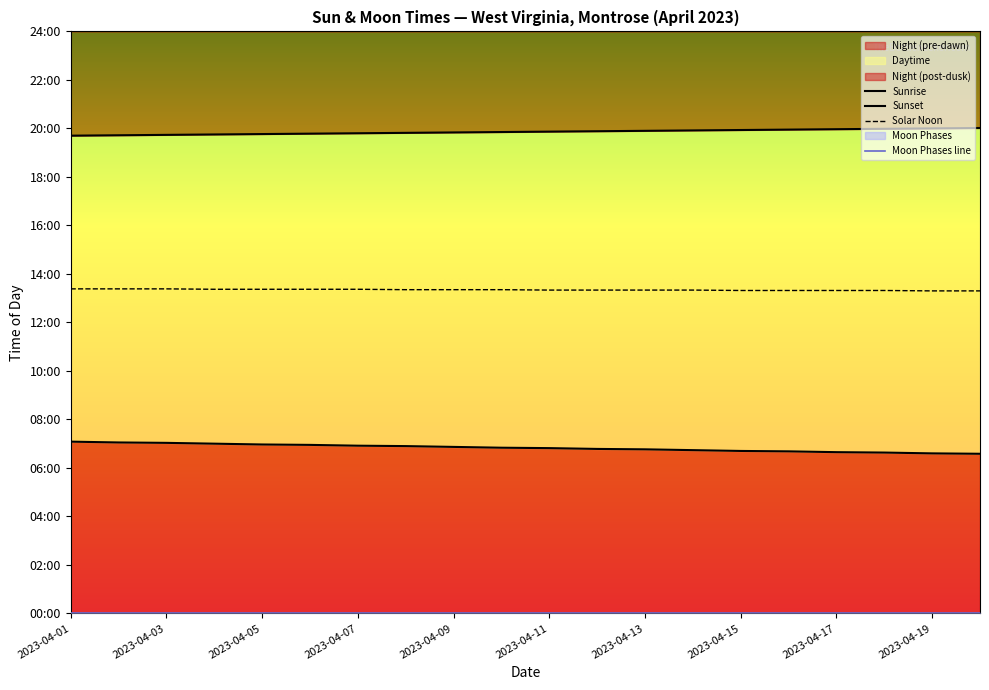

What is the lowest value of the Solar Noon series?

798